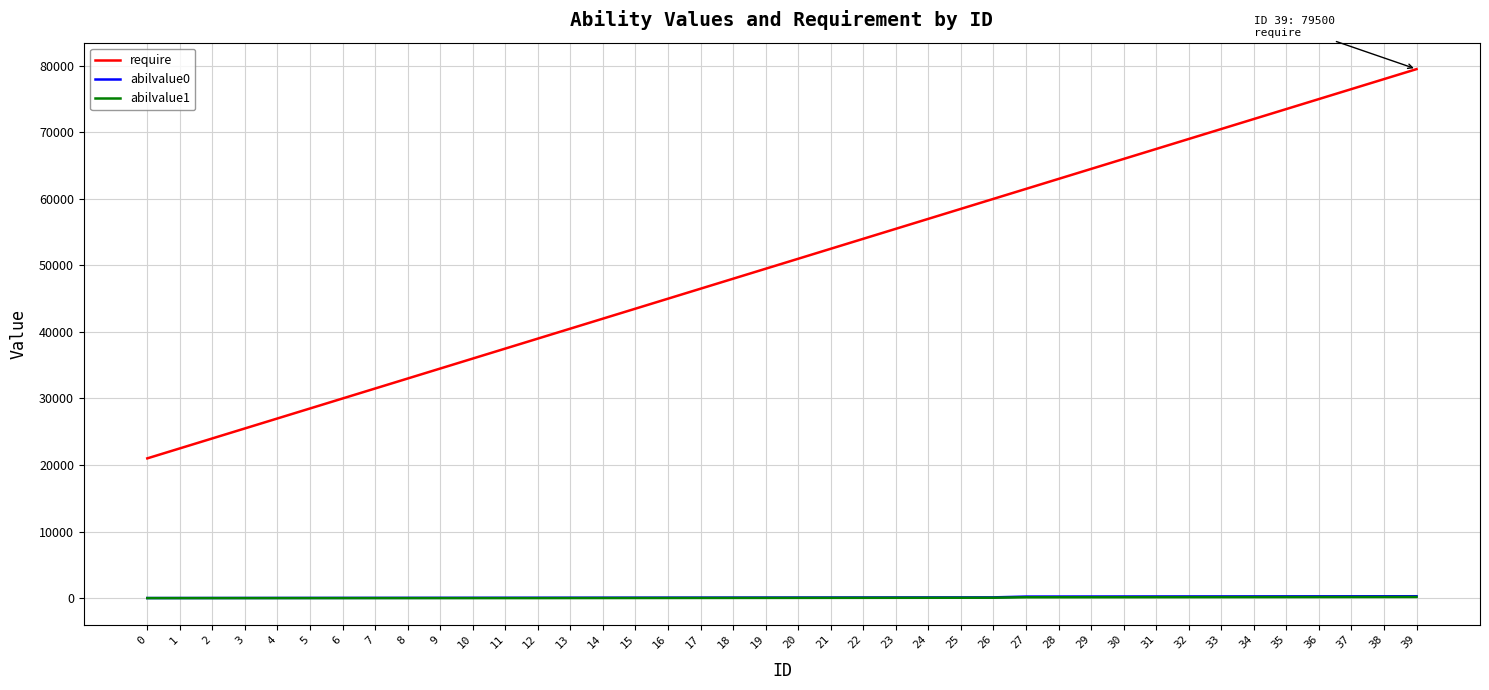

Which series has the largest total across all categories?

require